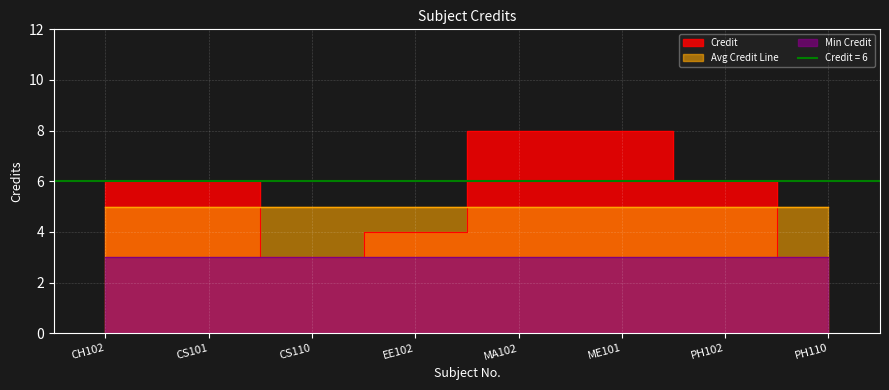

Reading right to left, extract all data points from this chart.

PH110=3	PH102=6	ME101=8	MA102=8	EE102=4	CS110=3	CS101=6	CH102=6